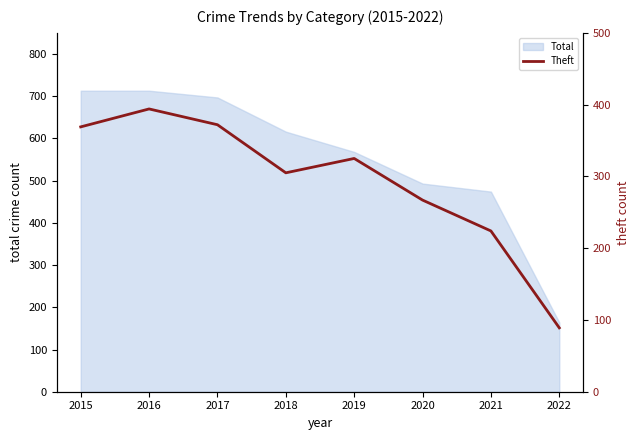

Between 2017 and 2021, which is larger?

2017